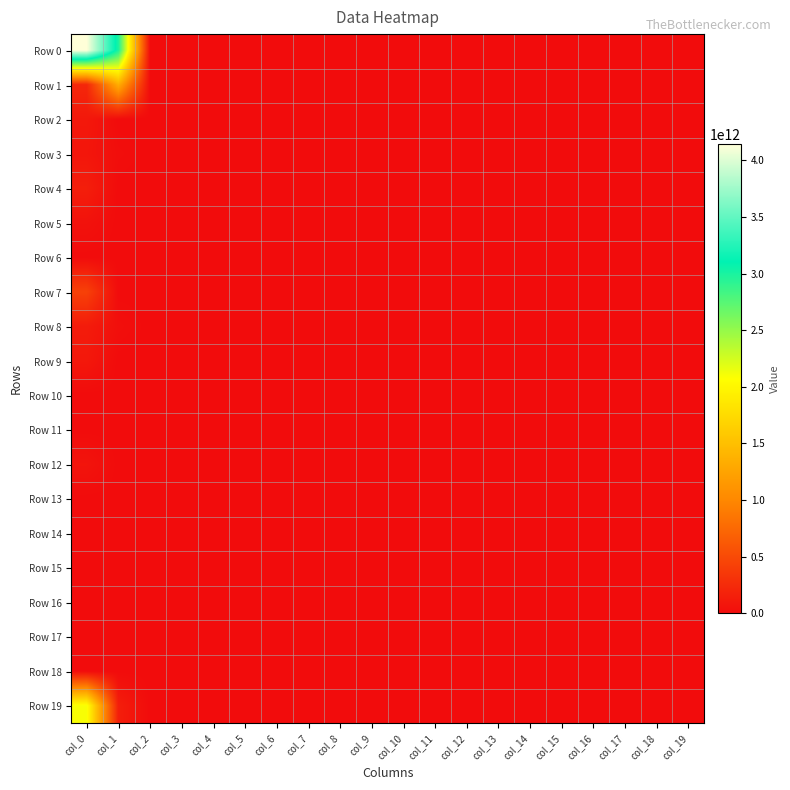

How many data points does each series have?

20